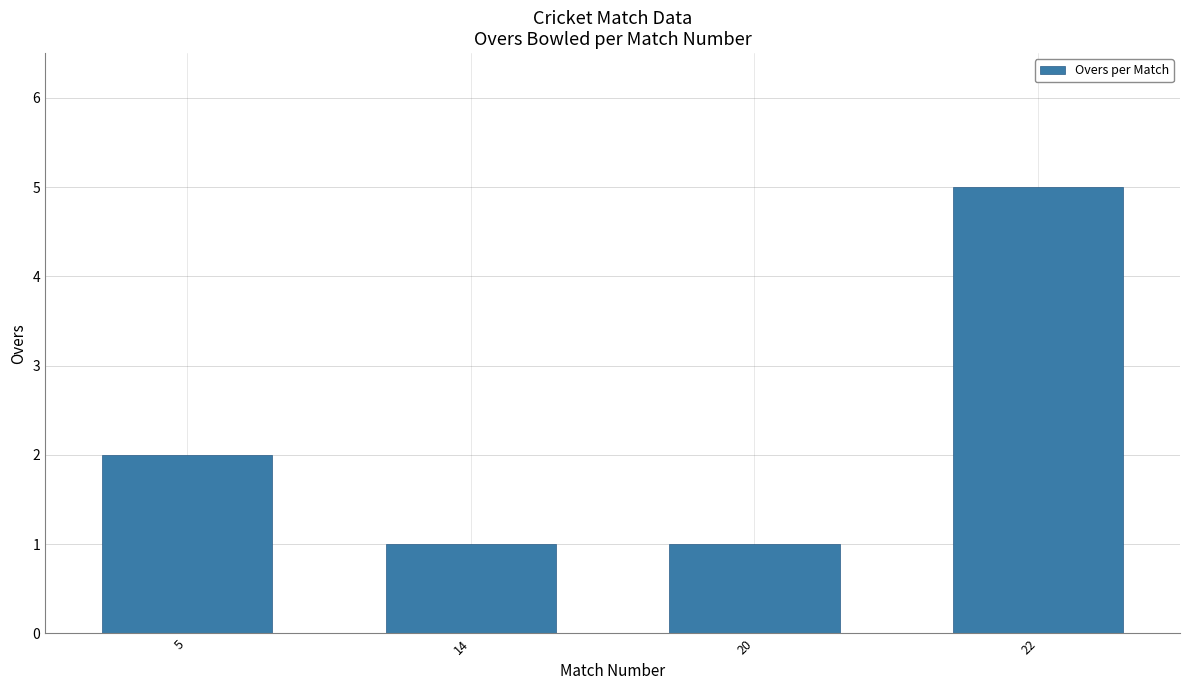

What is the difference between the values at 20 and 22?

4